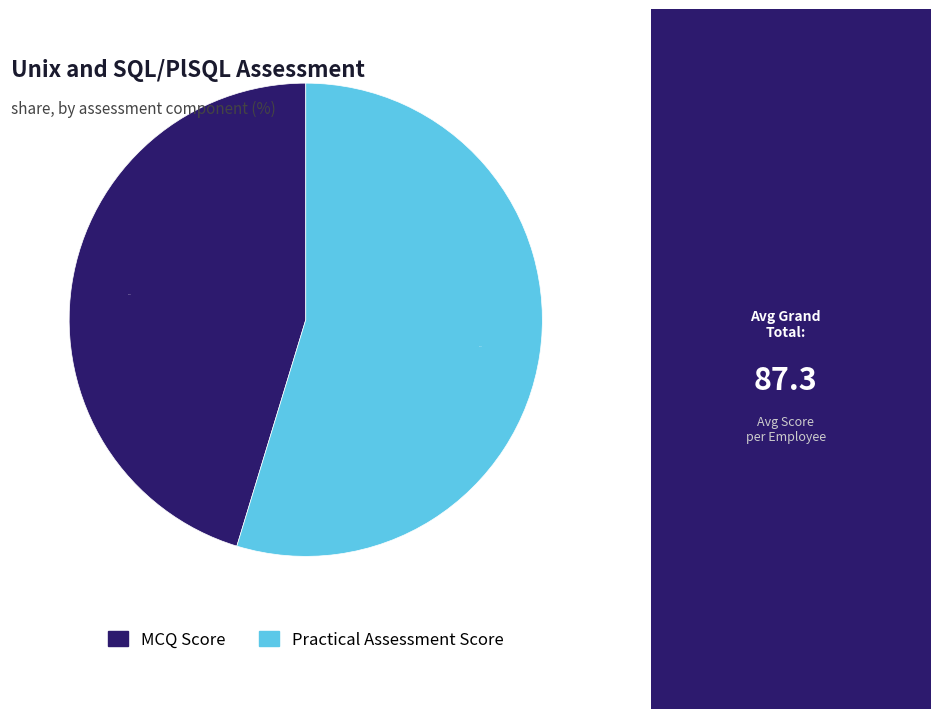

Does any single category account for the majority?

Yes